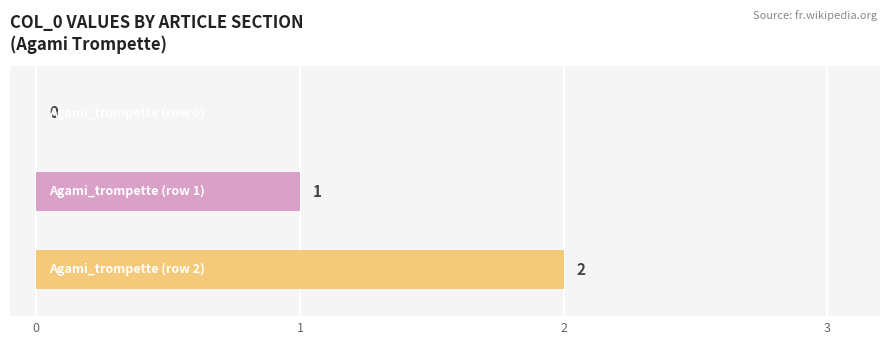

How many data points does each series have?

1